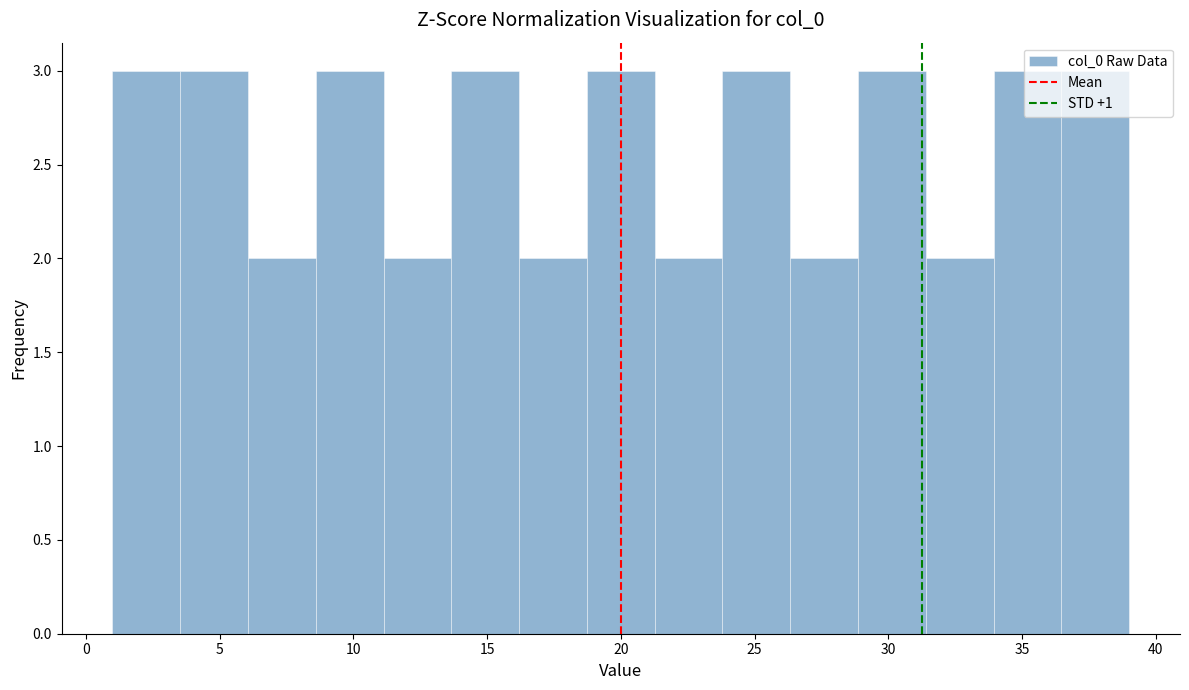

Reading left to right, list every bar in this chart as the range it spans on the x-axis followed by its height. Neither the bar edges nor the heights are printed on the chart, so give them approximately, as read against the axes.

1.0 to 3.5: 3
3.5 to 6.0: 3
6.0 to 8.5: 2
8.5 to 11.0: 3
11.0 to 13.5: 2
13.5 to 16.0: 3
16.0 to 18.5: 2
18.5 to 21.5: 3
21.5 to 24.0: 2
24.0 to 26.5: 3
26.5 to 29.0: 2
29.0 to 31.5: 3
31.5 to 34.0: 2
34.0 to 36.5: 3
36.5 to 39.0: 3